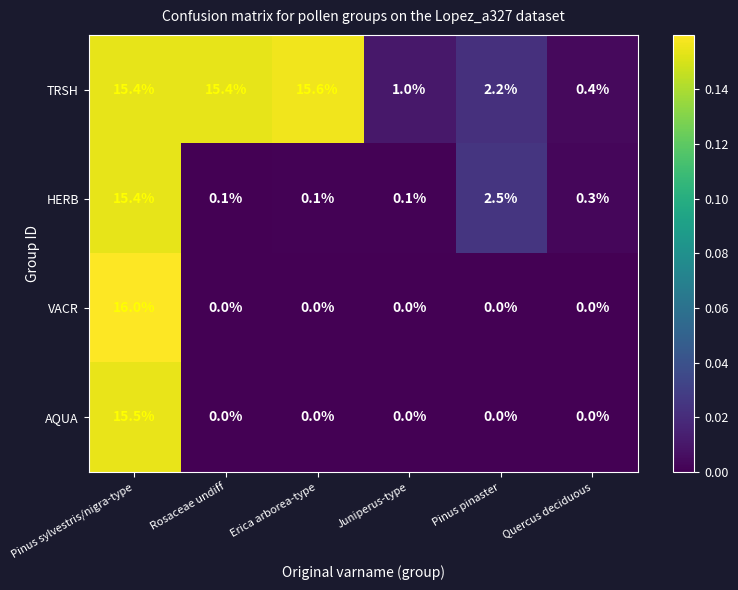

List the series in order of their peak value, lowest first.

HERB, AQUA, TRSH, VACR